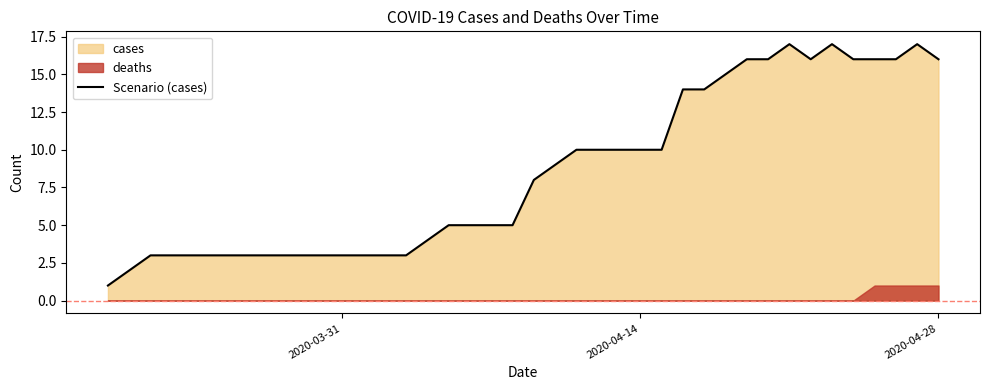

Is it true that Scenario (cases) equals 10 at 2020-04-14?

True